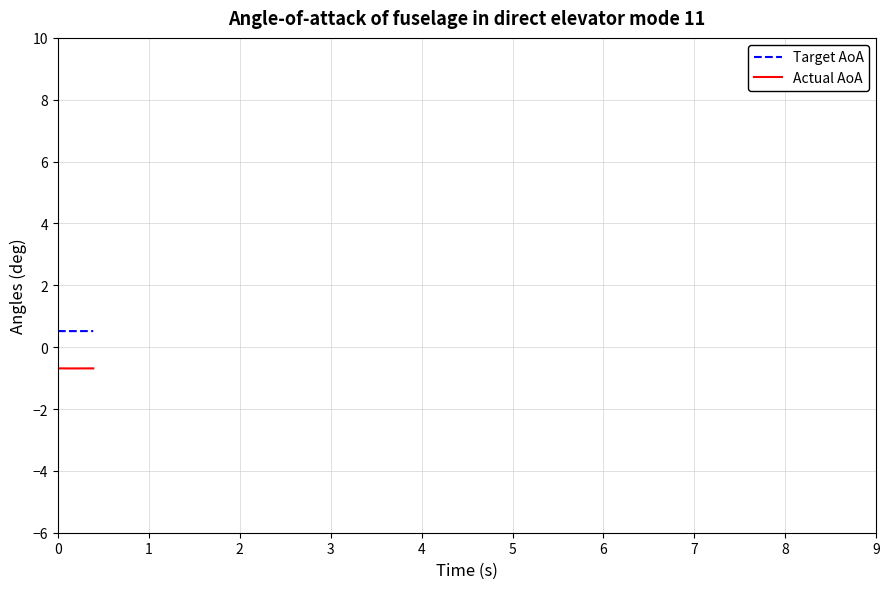

How many Target AoA values are between 0 and 1?

40